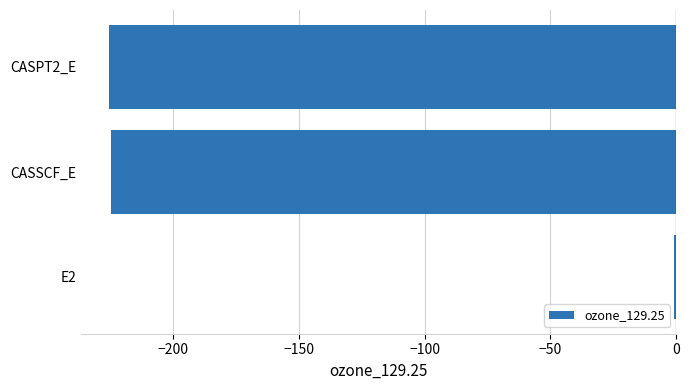

Read the value at CASSCF_E.

-224.6